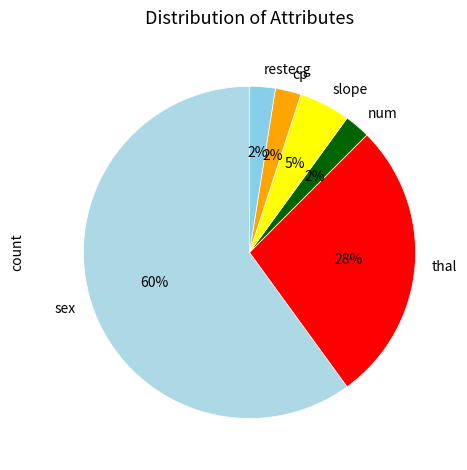

Combined, do sex and num account for over 50%?

Yes